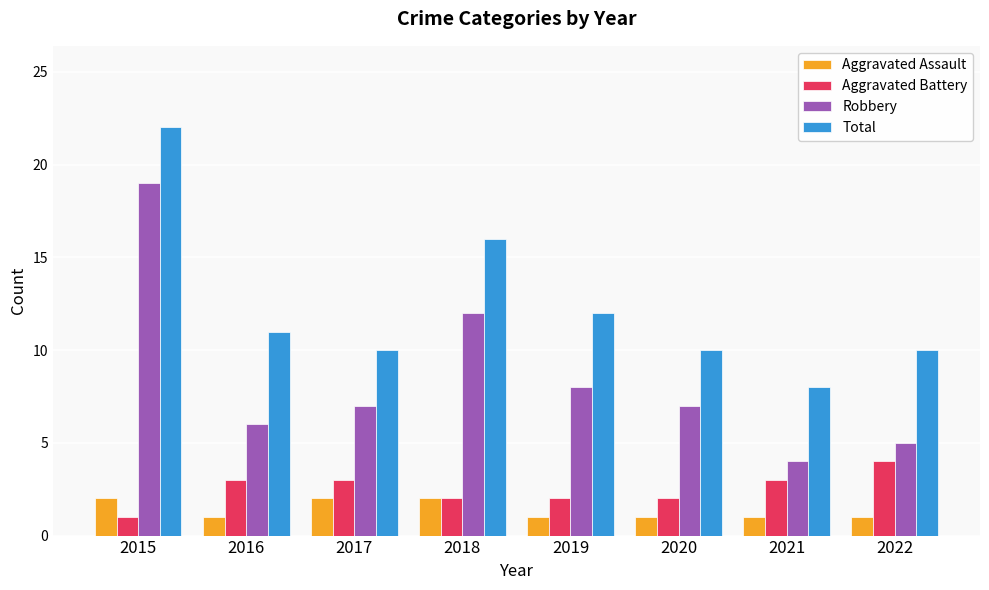

Reading left to right, what are all the values shown in this chart?

Aggravated Assault: 2	1	2	2	1	1	1	1
Aggravated Battery: 1	3	3	2	2	2	3	4
Robbery: 19	6	7	12	8	7	4	5
Total: 22	11	10	16	12	10	8	10